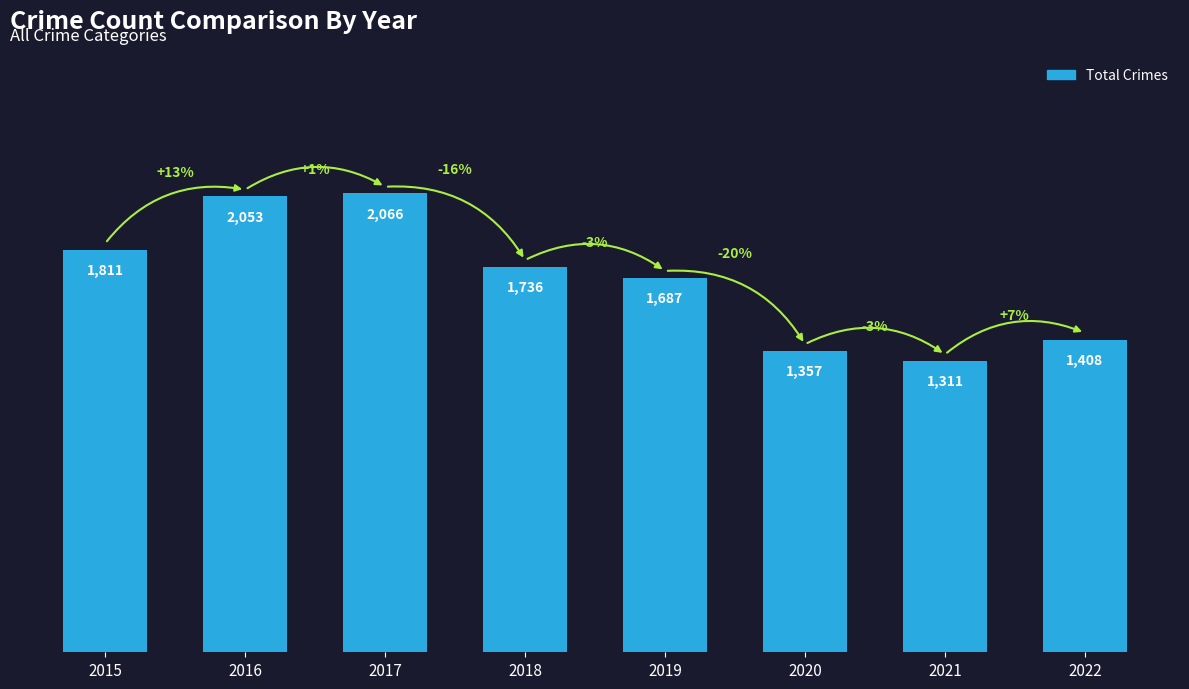

The value at 2018 is 1736. True or false?

True